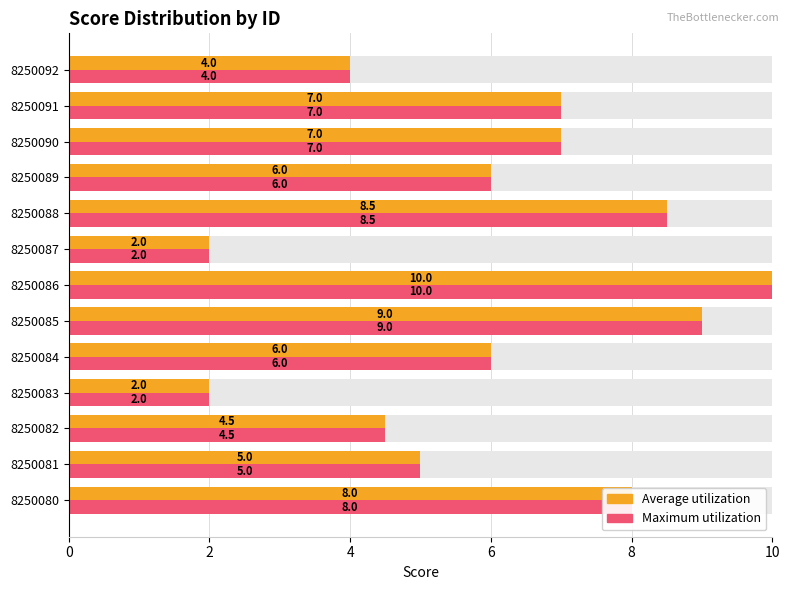

What is the difference between the maximum and minimum values in the Average utilization series?

8.0